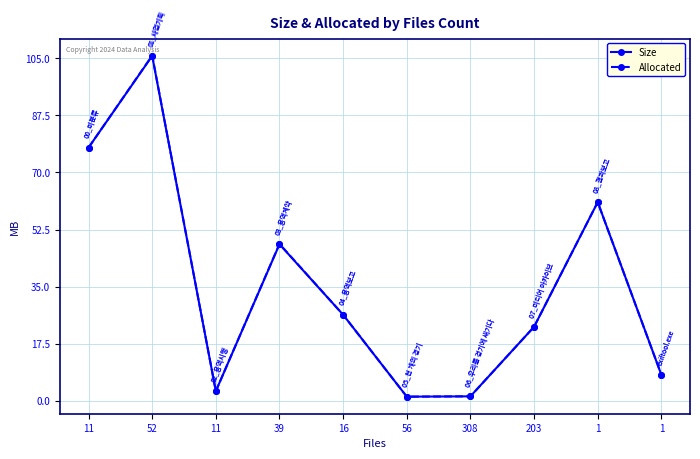

What are all the series names shown in the legend?

Size, Allocated